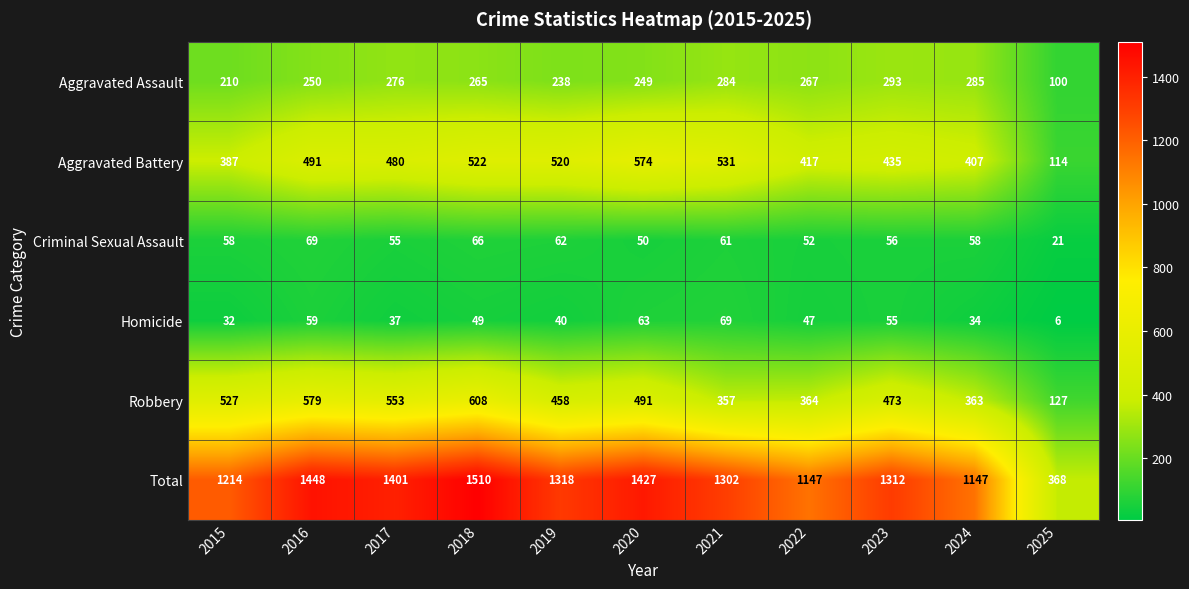

What value does the Criminal Sexual Assault series have at 2023, to the nearest 5?

55